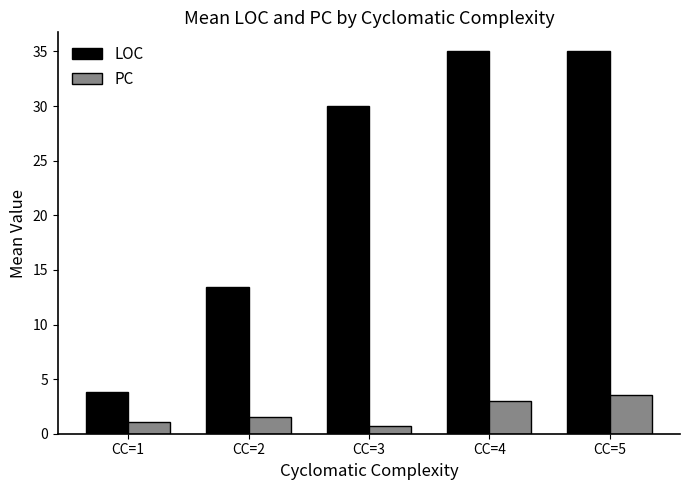

At how many categories does at least one series exceed 13?

4